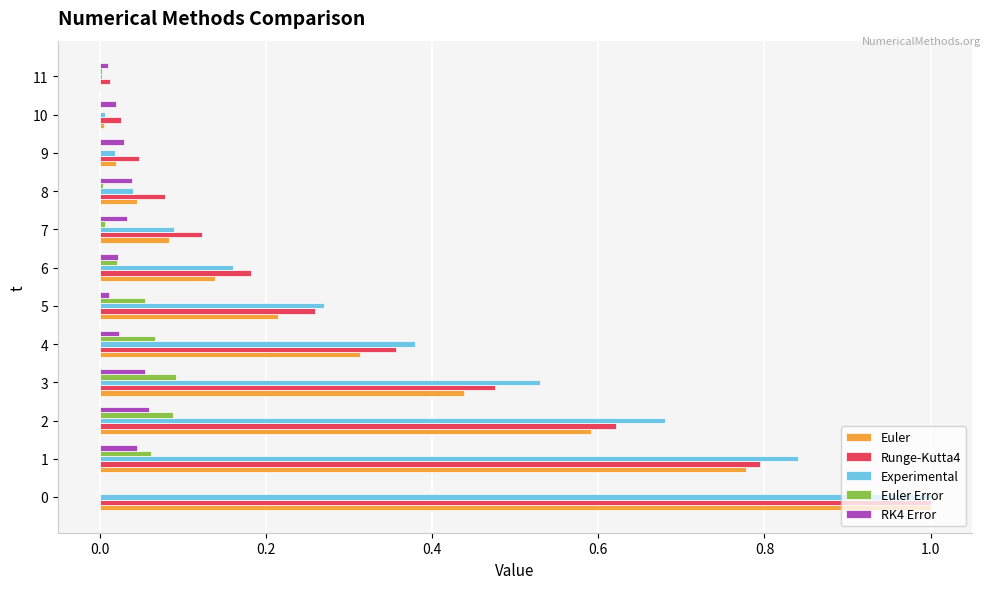

Is the value of RK4 Error at 7 greater than the value of Experimental at 1?

No